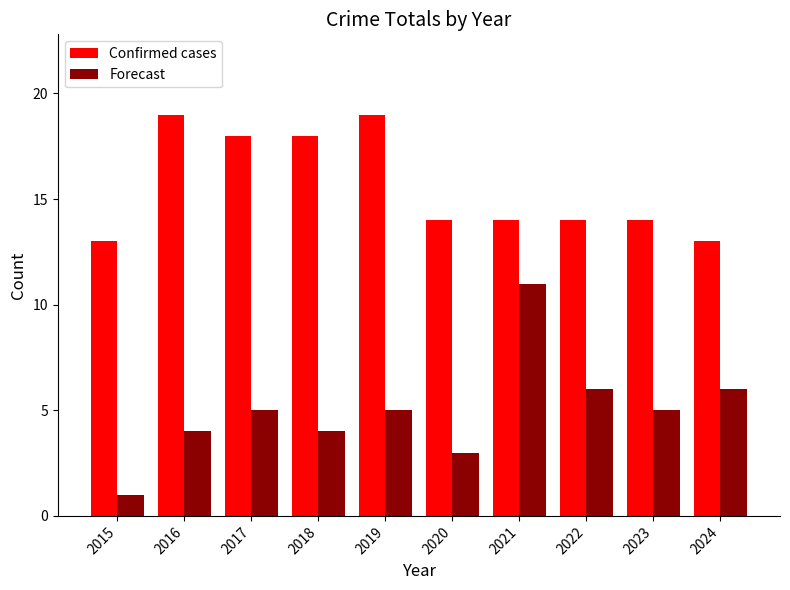

Which series changed the most between 2015 and 2019?

Confirmed cases